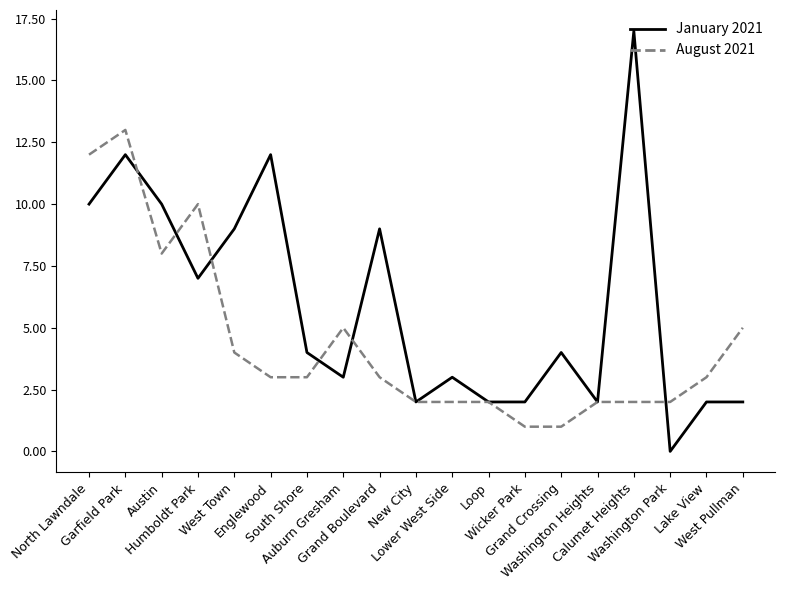

Reading left to right, list all the values displayed in this chart.

January 2021: 10	12	10	7	9	12	4	3	9	2	3	2	2	4	2	17	0	2	2
August 2021: 12	13	8	10	4	3	3	5	3	2	2	2	1	1	2	2	2	3	5